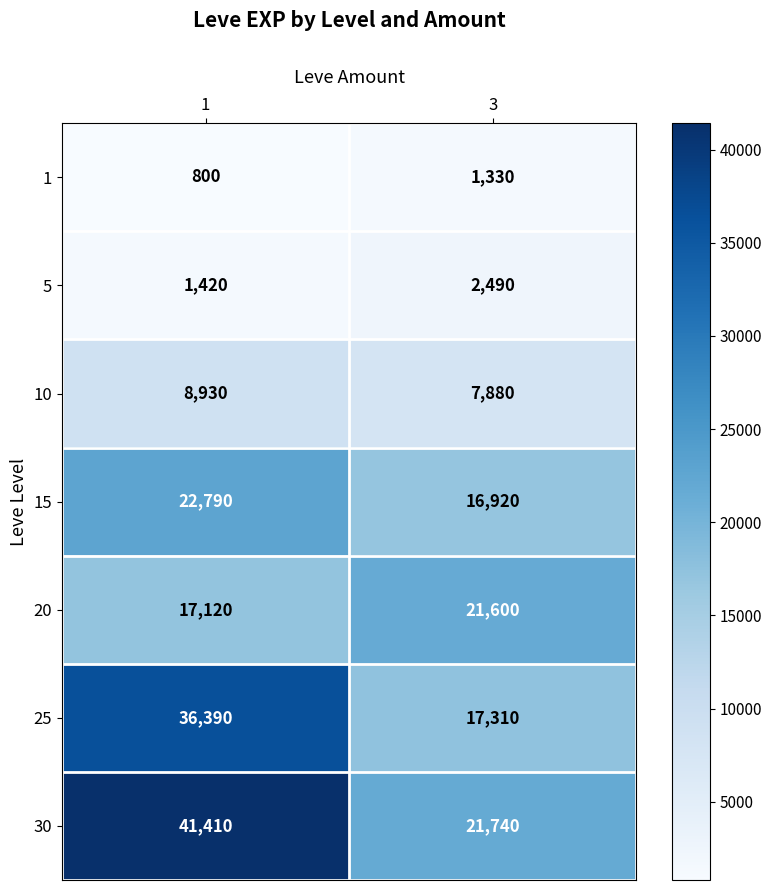

What is the total value across all series at 1?

128860